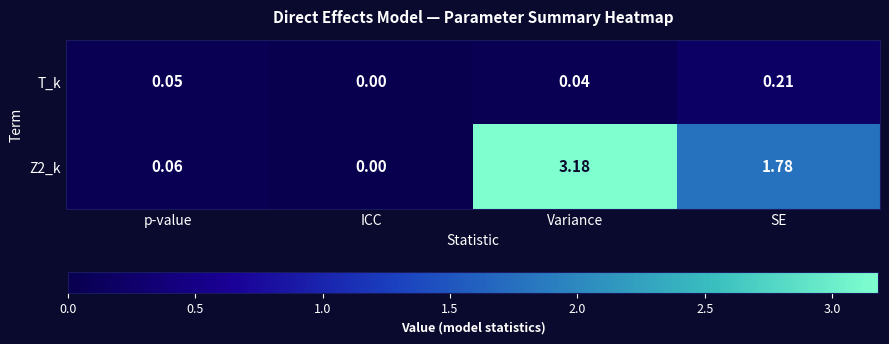

At which label is Z2_k closest to 1?

SE